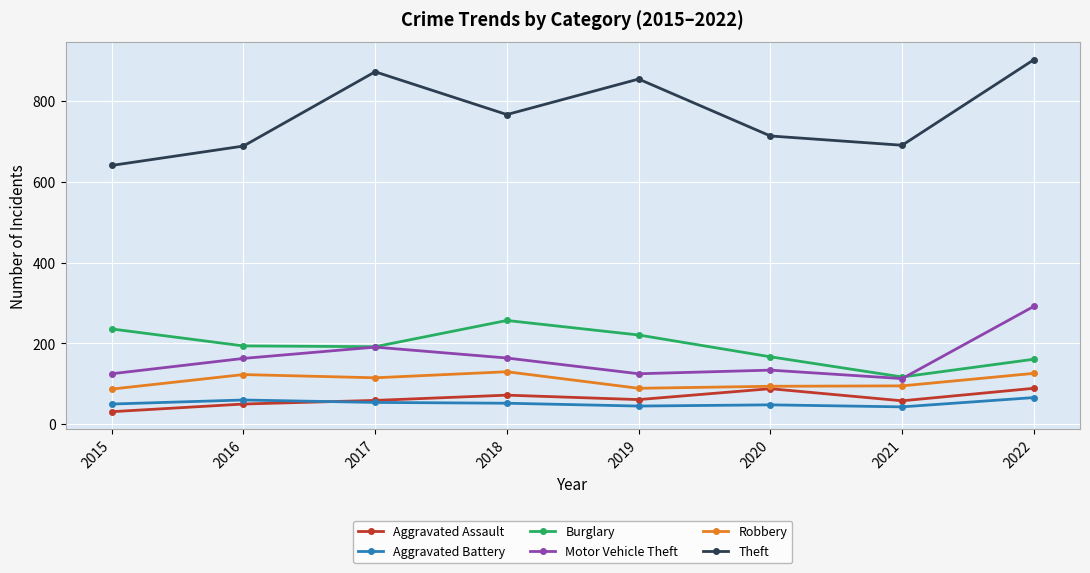

What is the greatest value displayed?

903